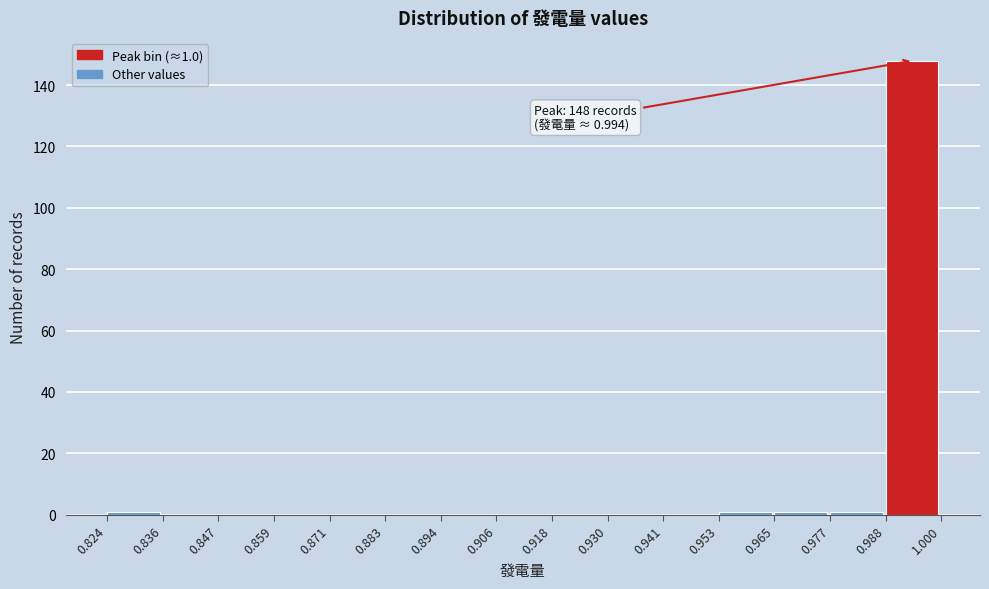

Over which range of the x-axis is the bar tallest?

0.988 to 1.000